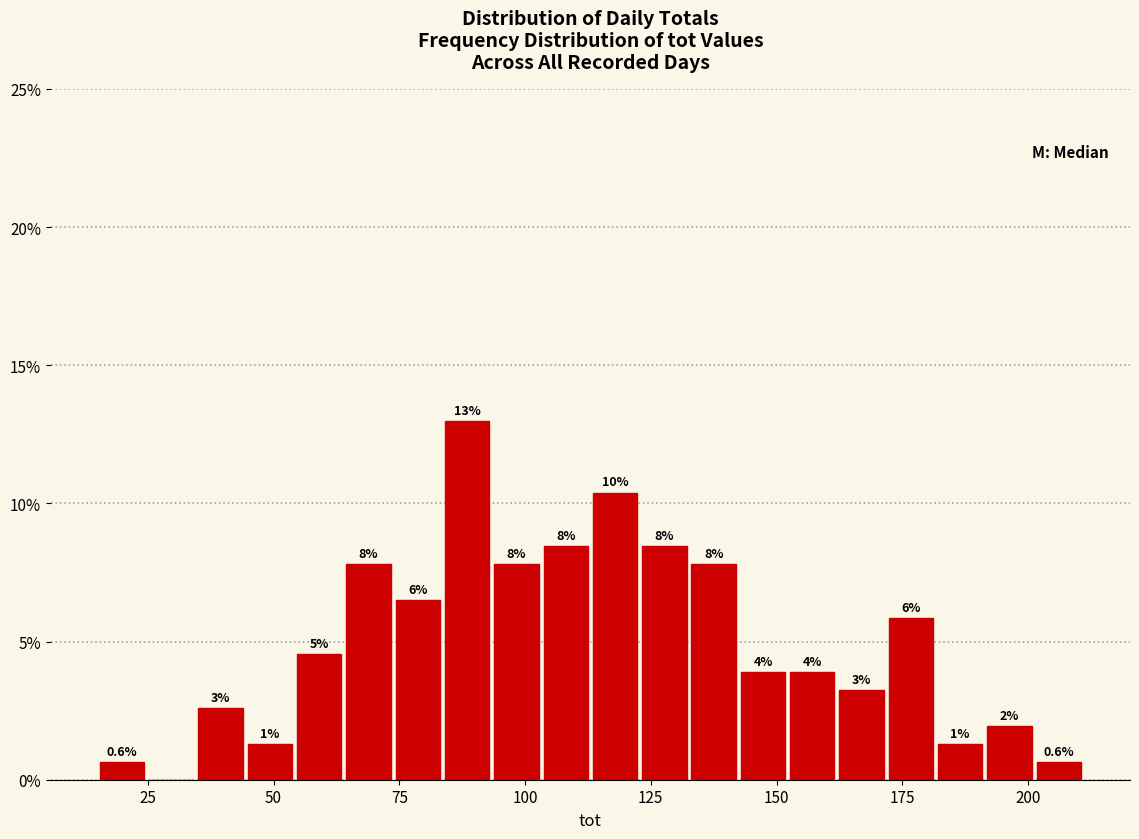

Around what value on the x-axis is the tallest bar? Give the approximate position of its centre, as read against the axis.

90